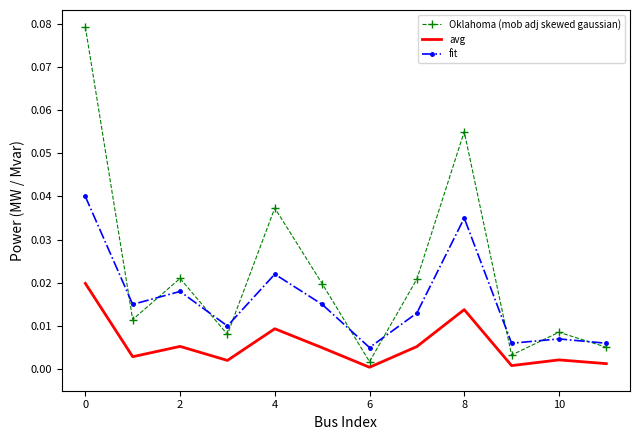

Which series has the largest range (max minus min)?

Oklahoma (mob adj skewed gaussian)